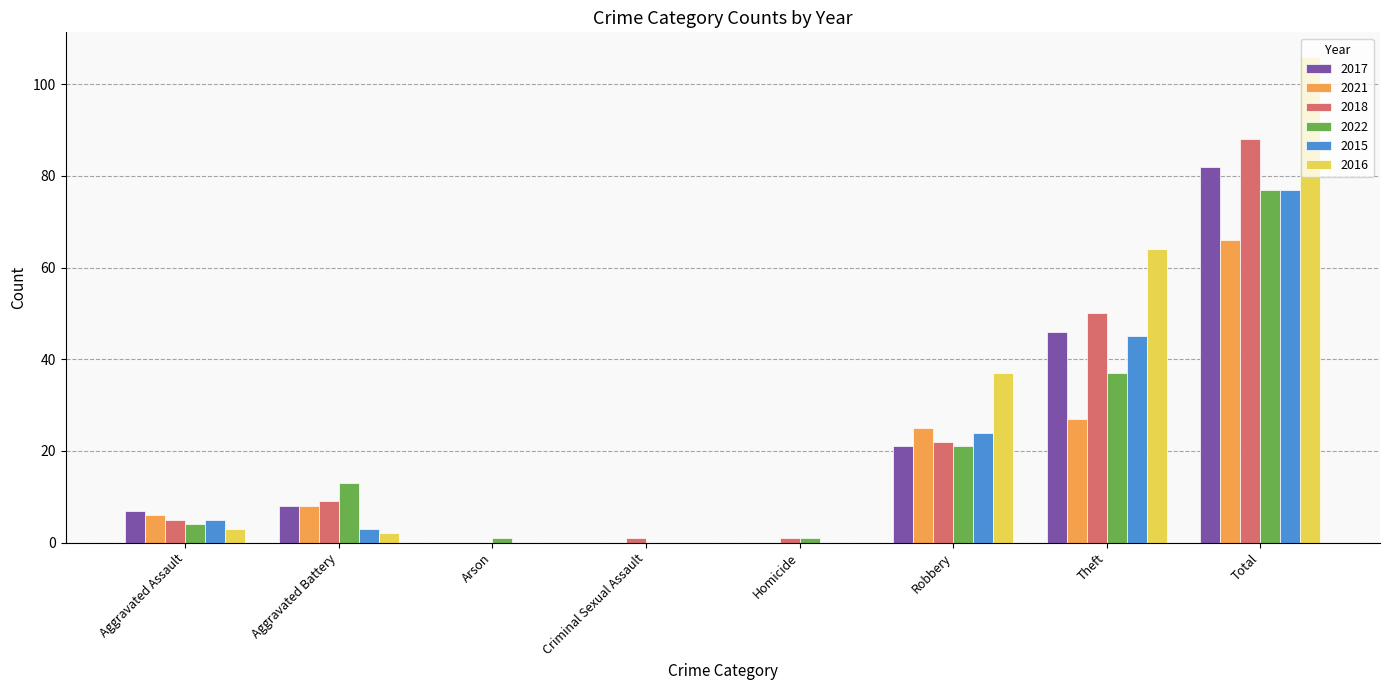

How many groups of bars are there?

8